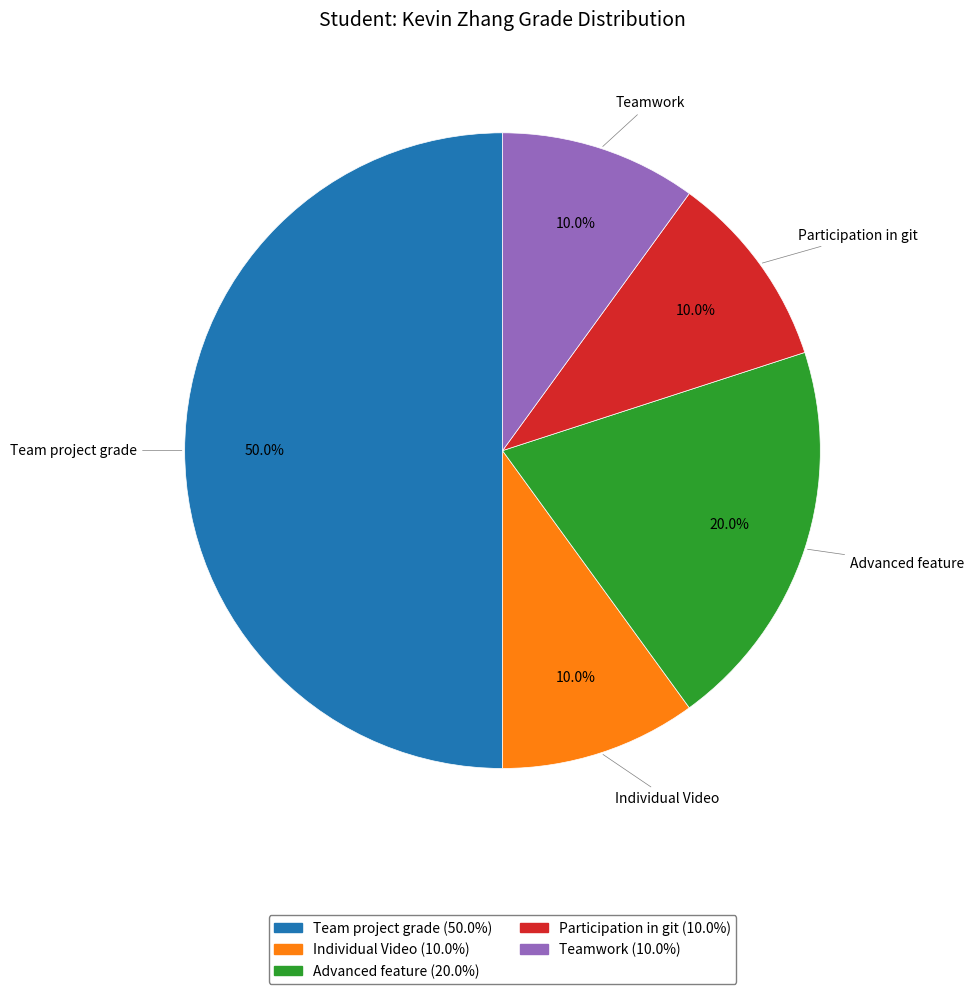

Count the number of slices in the pie.

5